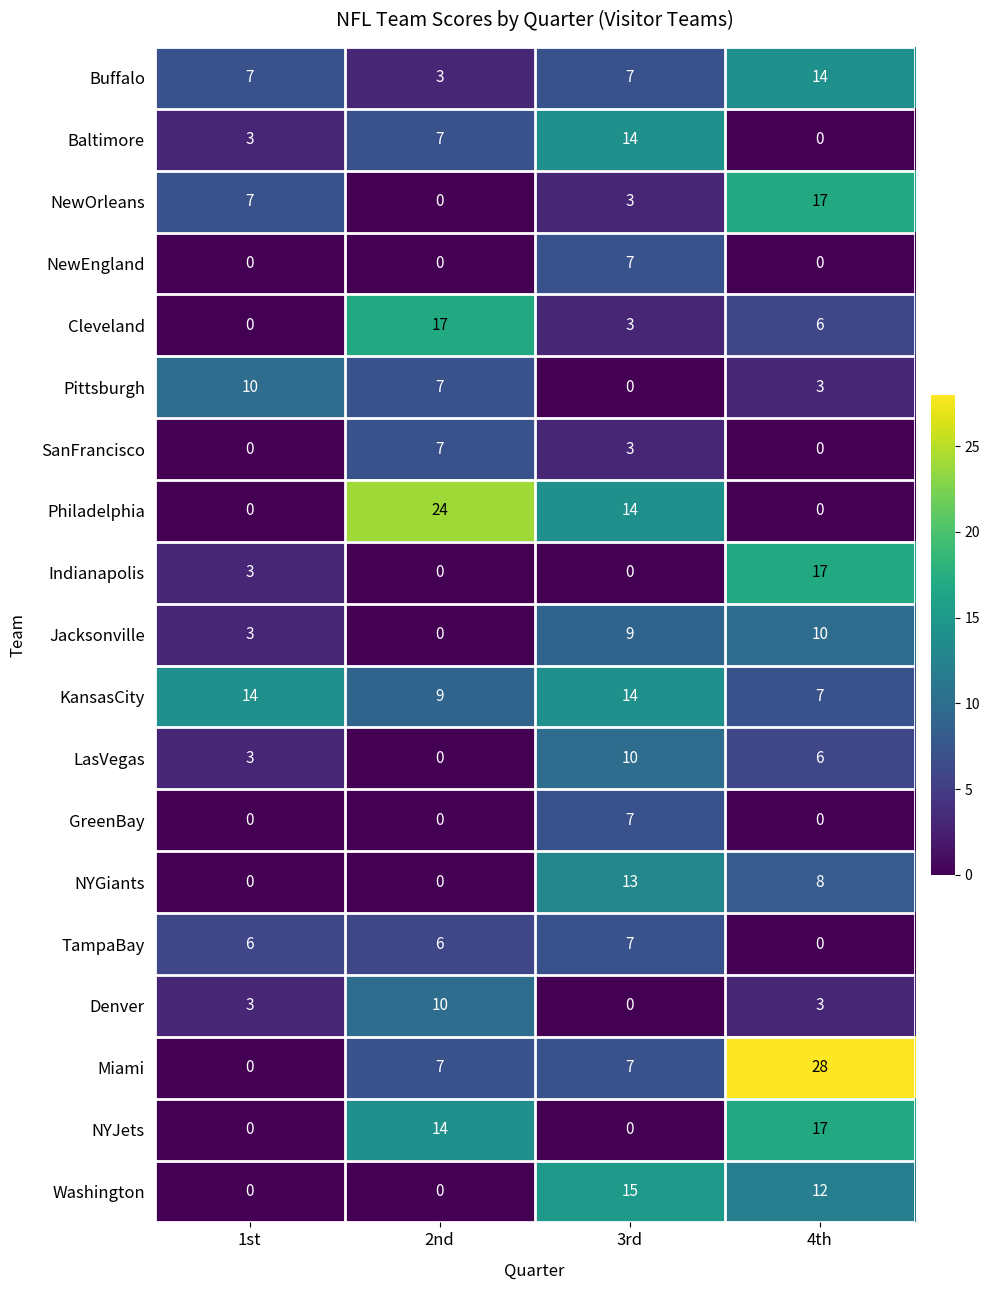

Is it true that Cleveland equals 8 at 4th?

False